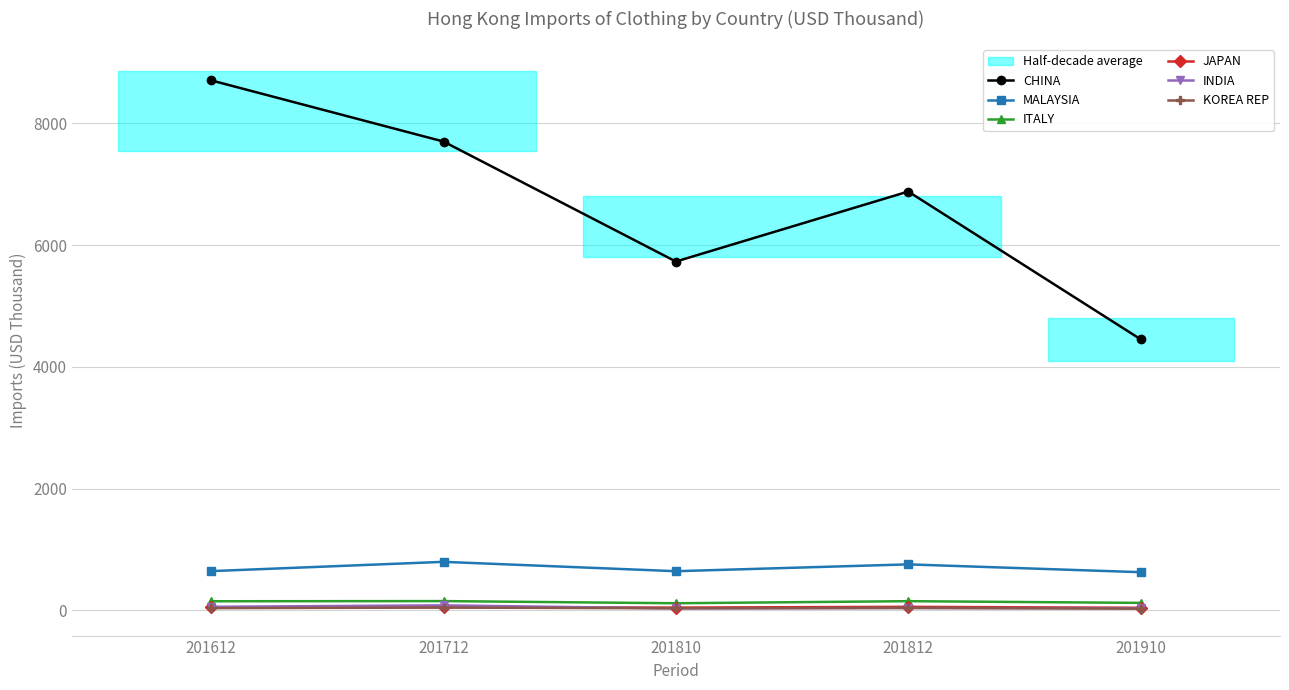

True or false: ITALY and KOREA REP cross at least once.

False